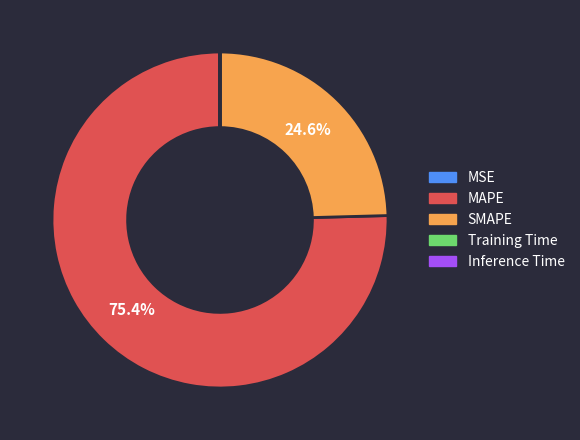

Is it true that MAPE is 69% of the pie?

False